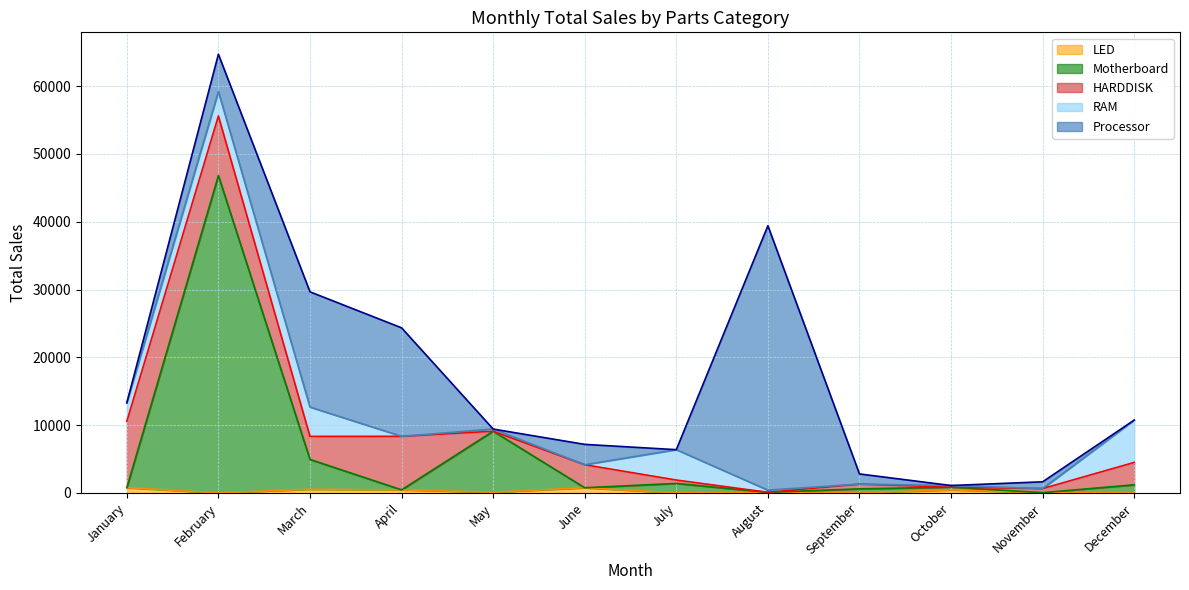

What is the sum of the HARDDISK values at April and July?

8400